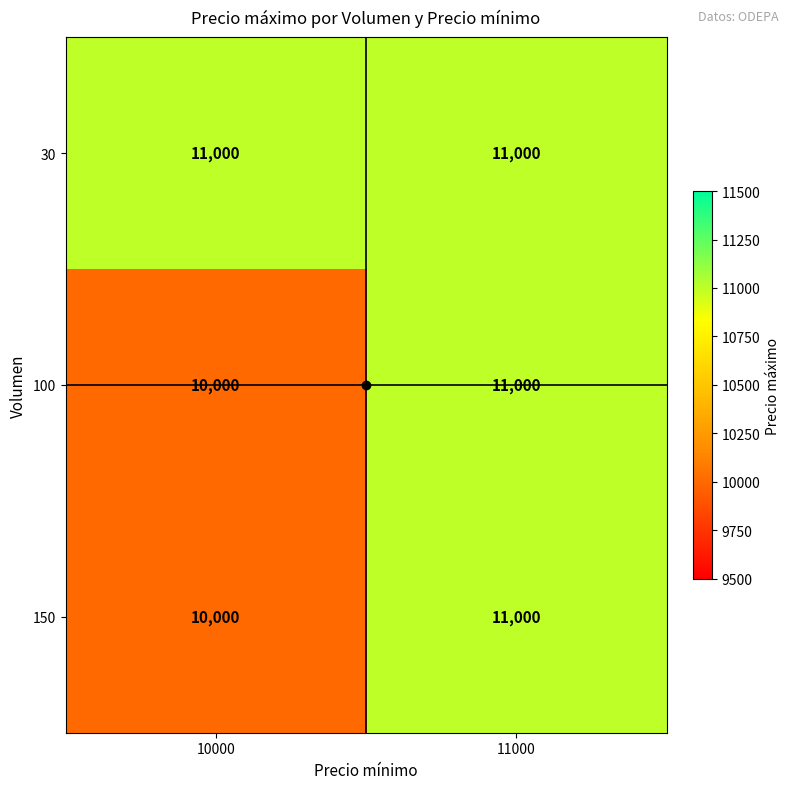

How many distinct data groups are displayed?

3